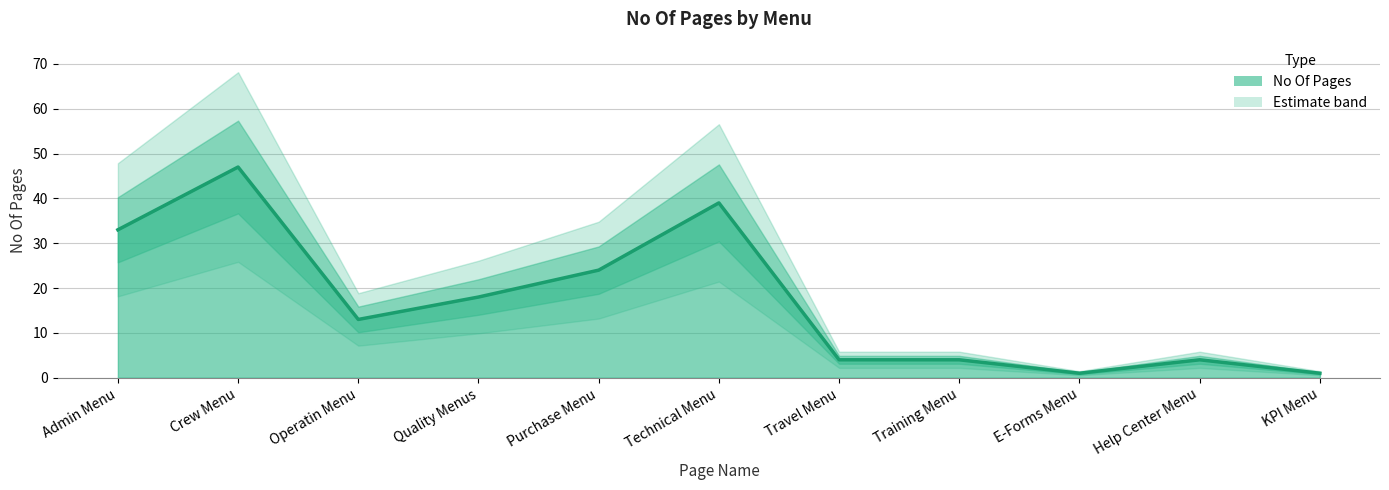

Reading left to right, transcribe all the data shown in this chart.

Admin Menu=33	Crew Menu=47	Operatin Menu=13	Quality Menus=18	Purchase Menu=24	Technical Menu=39	Travel Menu=4	Training Menu=4	E-Forms Menu=1	Help Center Menu=4	KPI Menu=1